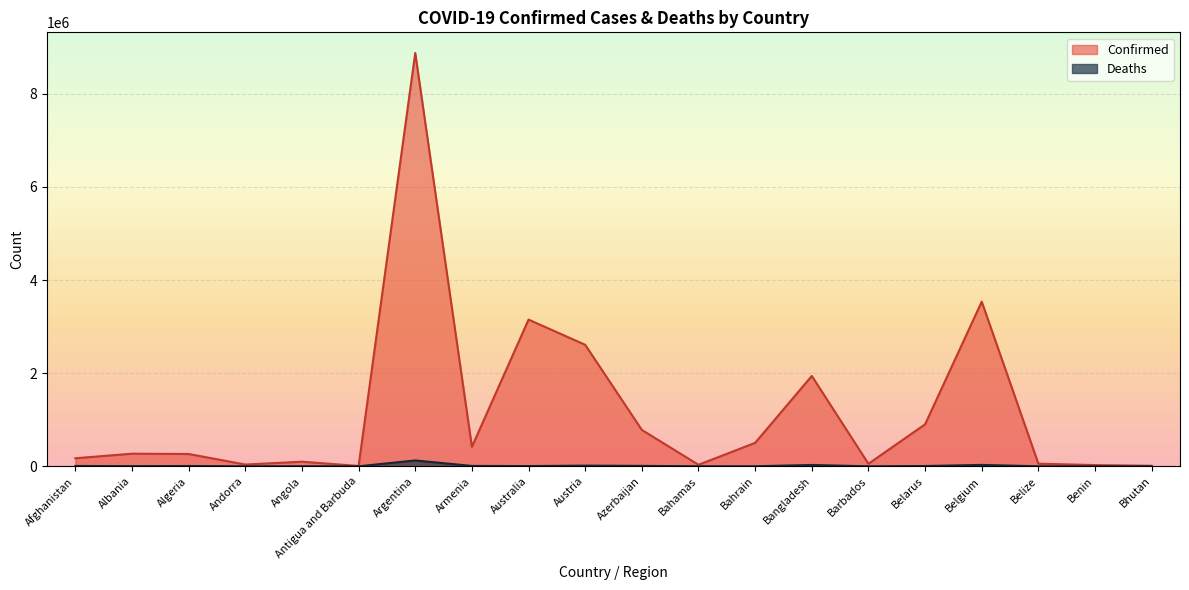

What is the difference between the maximum and minimum values in the Confirmed series?

8871051